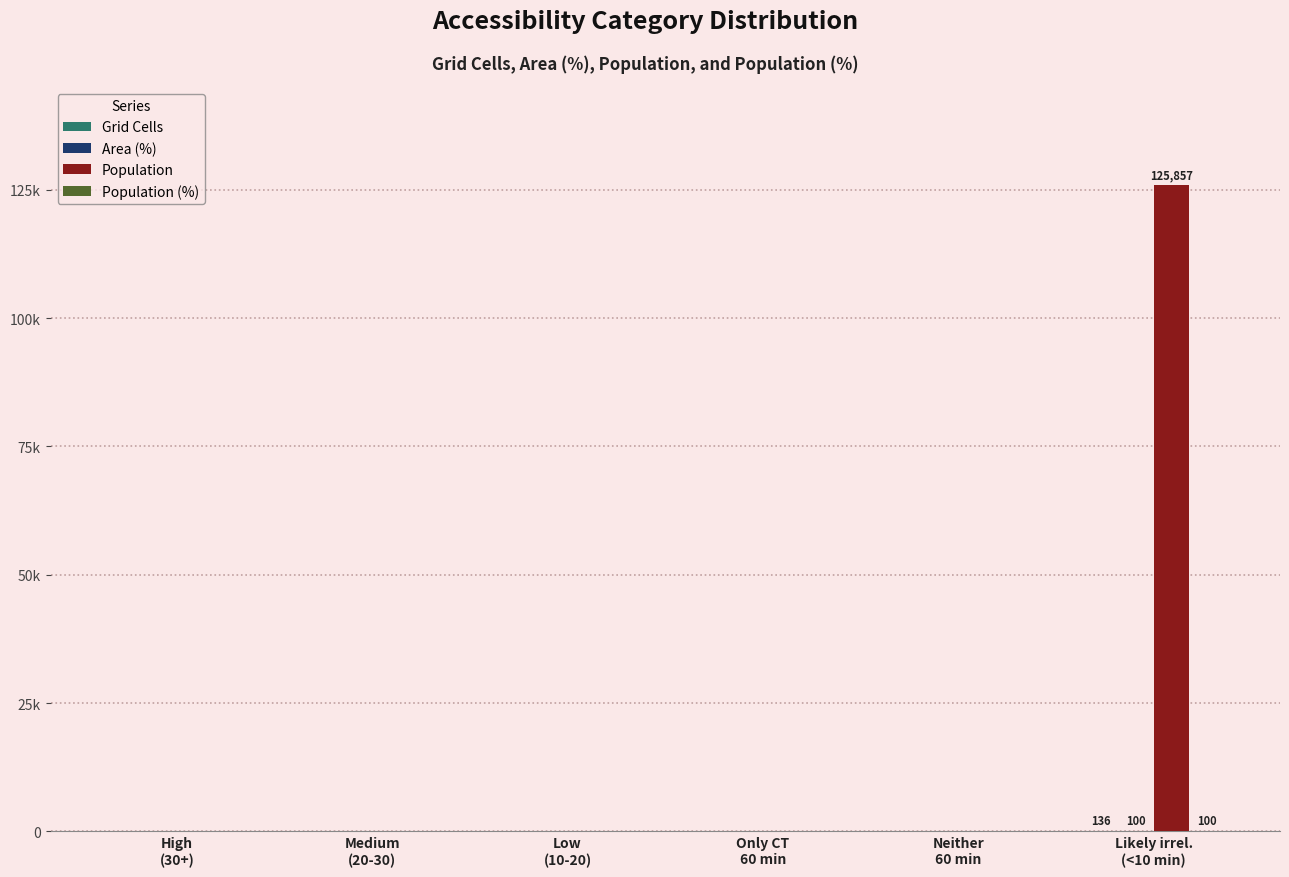

Which category has the lowest value across all series?

High
(30+)